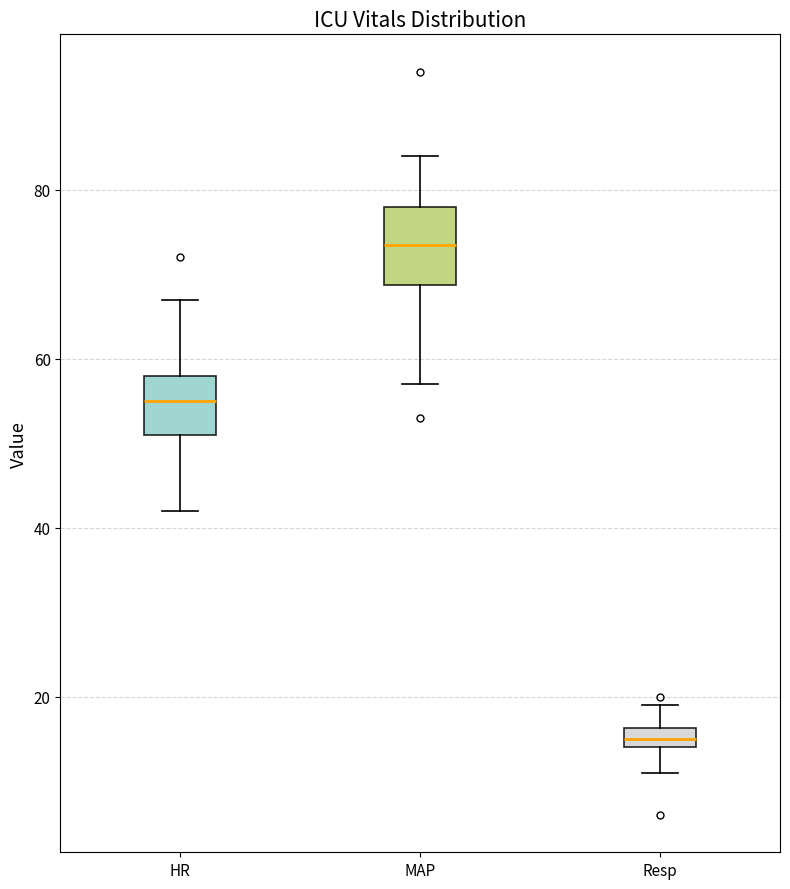

Comparing the boxes themselves (not the whiskers), which one is the tallest?

MAP